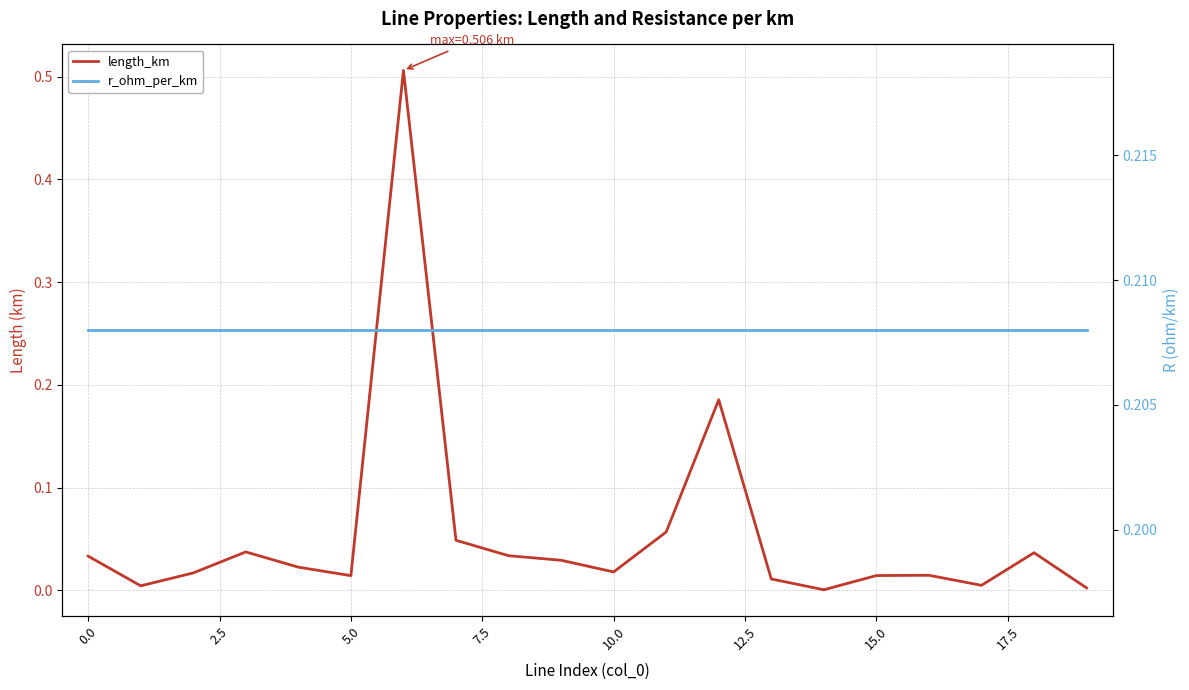

At how many categories does at least one series exceed 0?

20